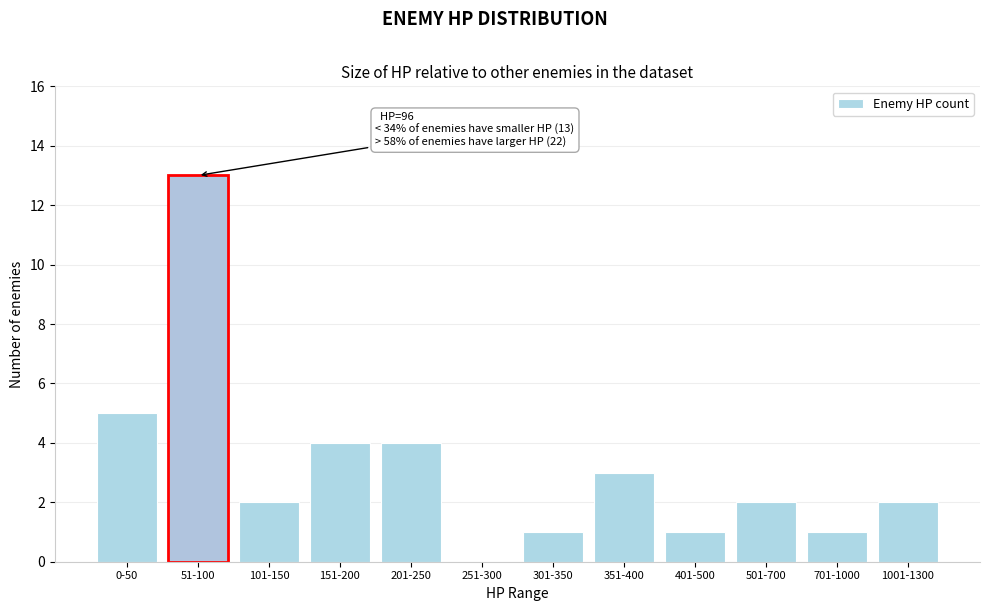

Reading right to left, list all the values displayed in this chart.

1001-1300=2	701-1000=1	501-700=2	401-500=1	351-400=3	301-350=1	251-300=0	201-250=4	151-200=4	101-150=2	51-100=13	0-50=5